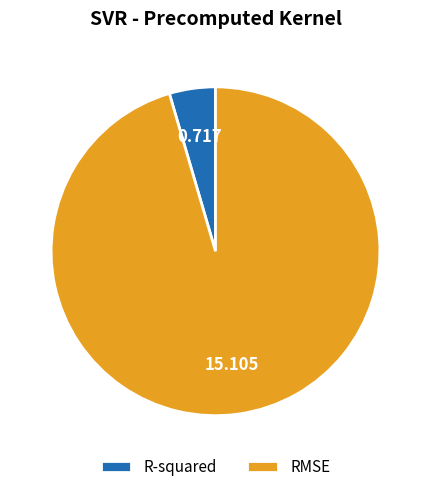

Combined, do R-squared and RMSE account for over 50%?

Yes